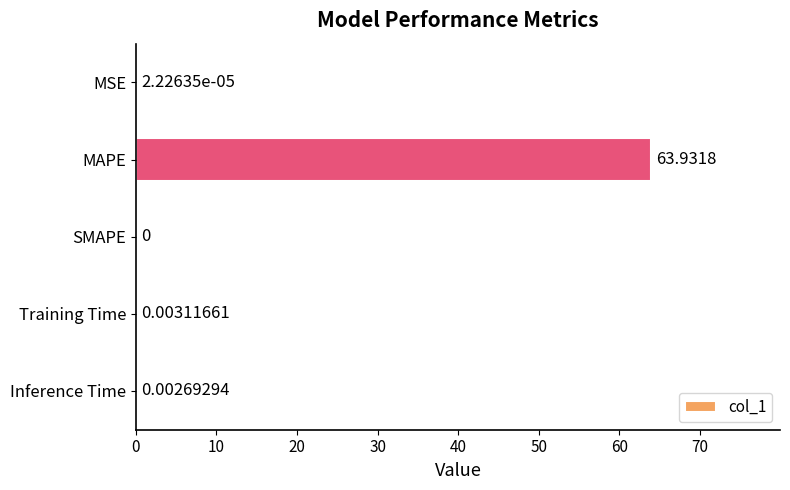

Which label corresponds to the largest value in the chart?

MAPE